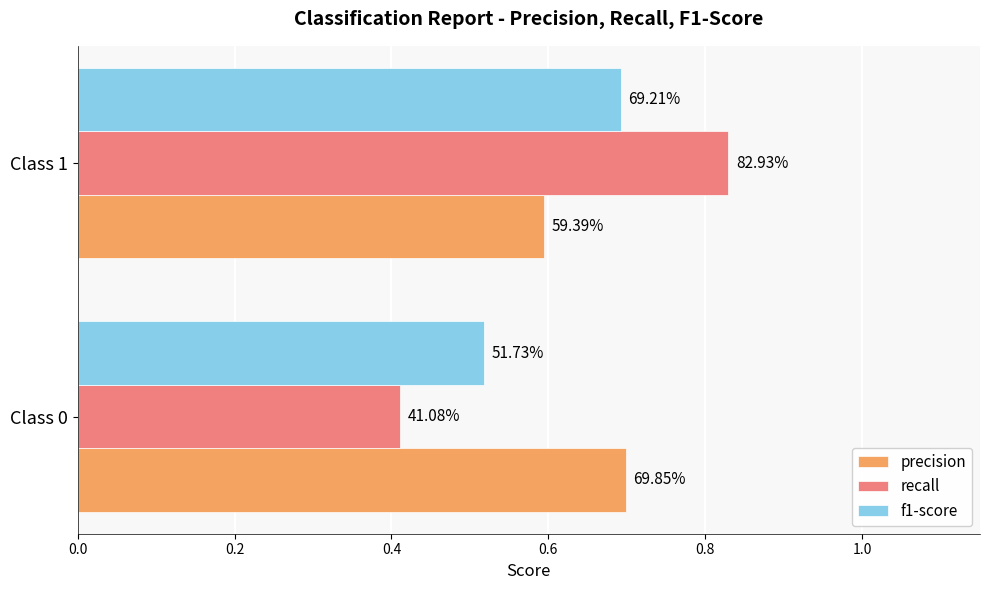

What is the sum of all f1-score values?

1.2